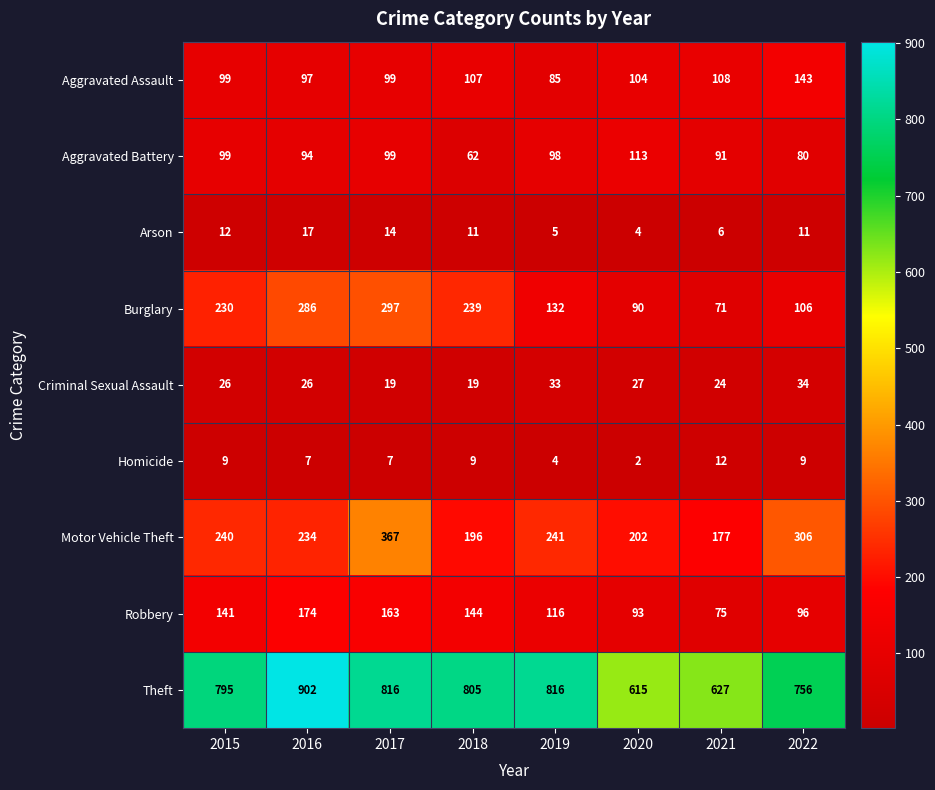

What is the spread (max minus min) of values at 2015?

786